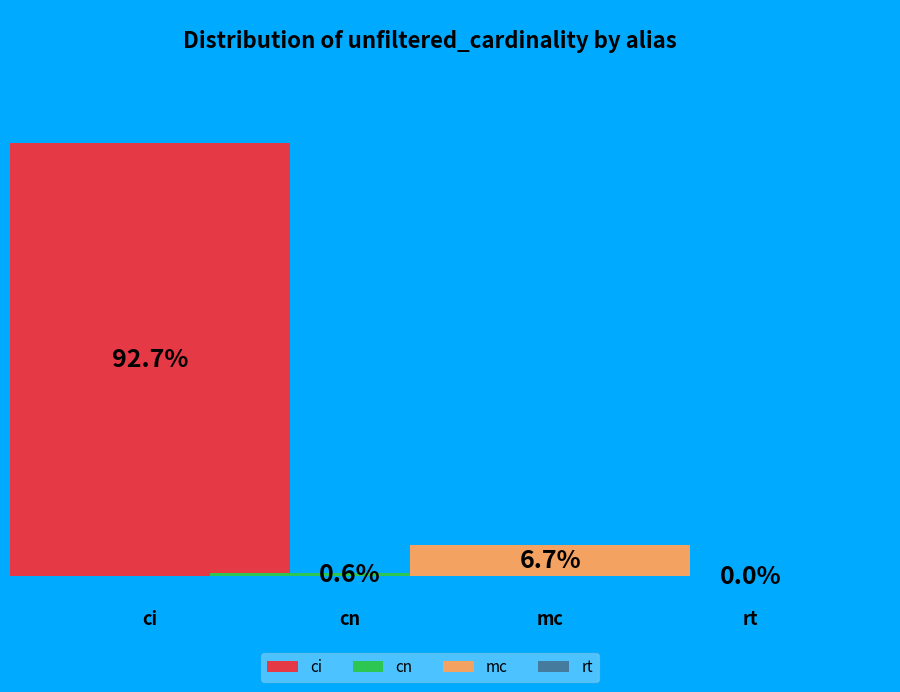

How many segments does this pie chart have?

4